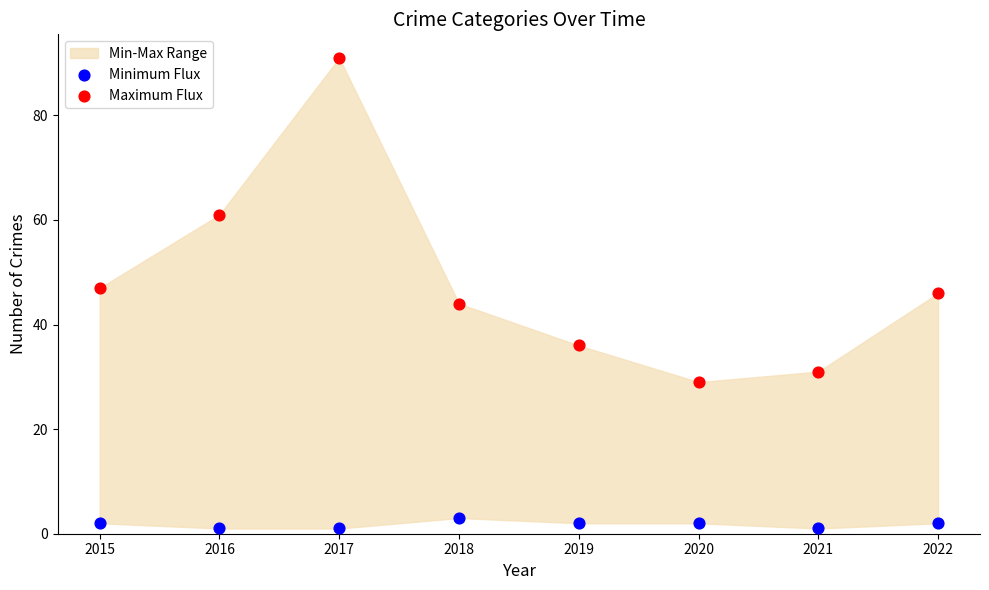

Which series contains the highest Y value?

Maximum Flux